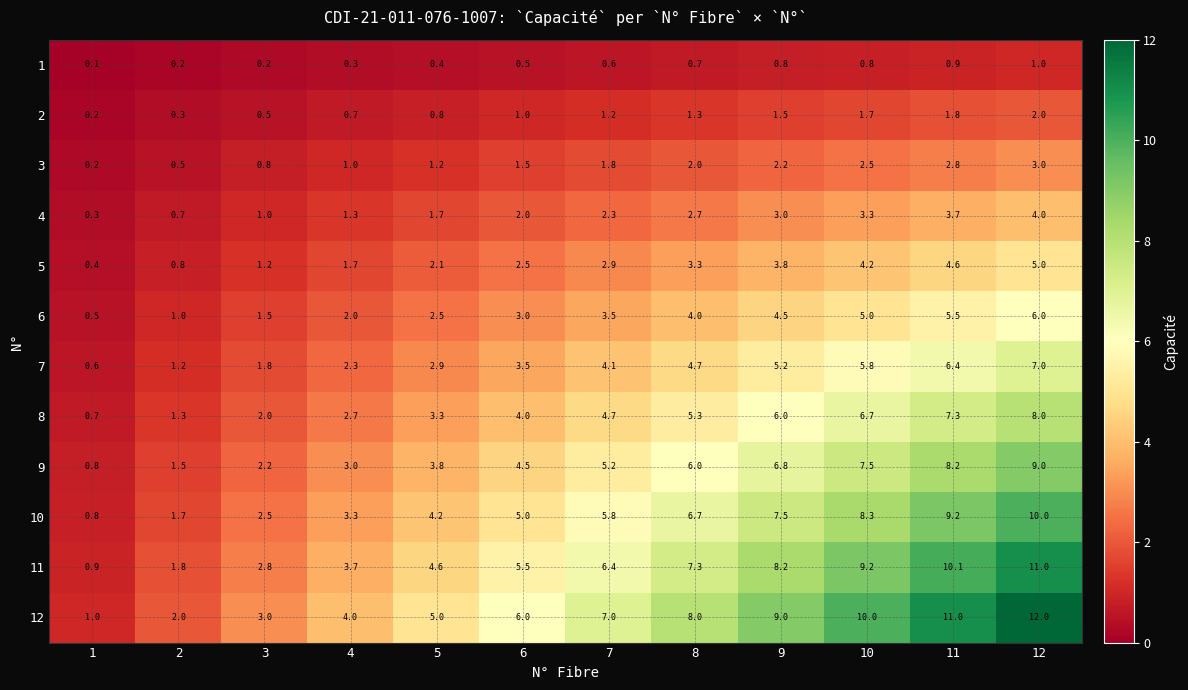

Read the 10 value at 9.

7.5